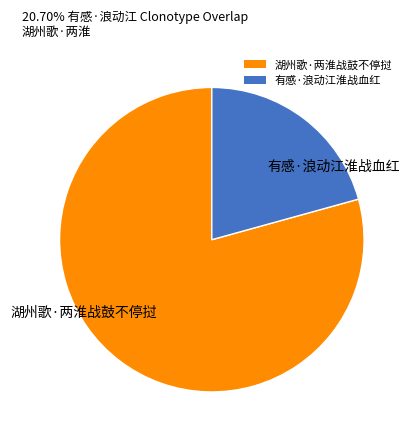

How many slices are in this pie chart?

2